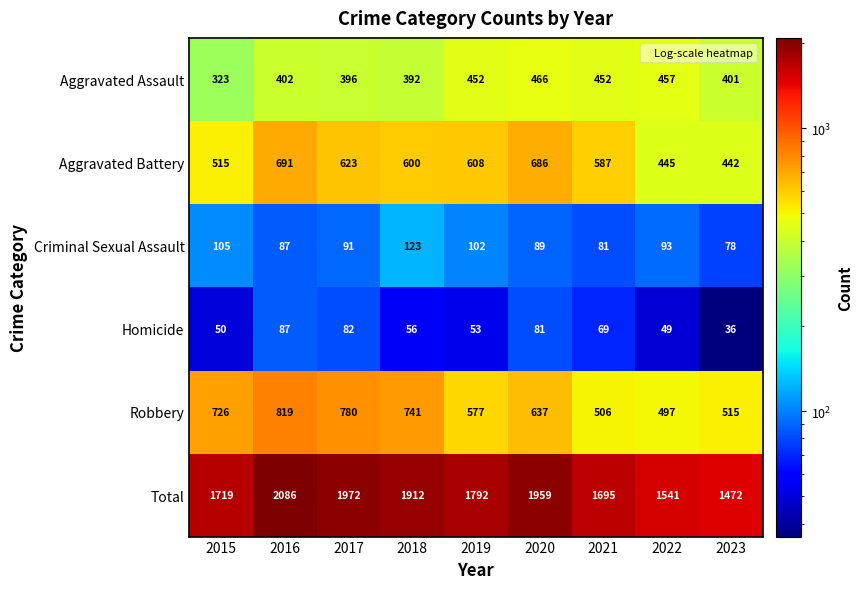

What is the spread (max minus min) of values at 2019?

1739